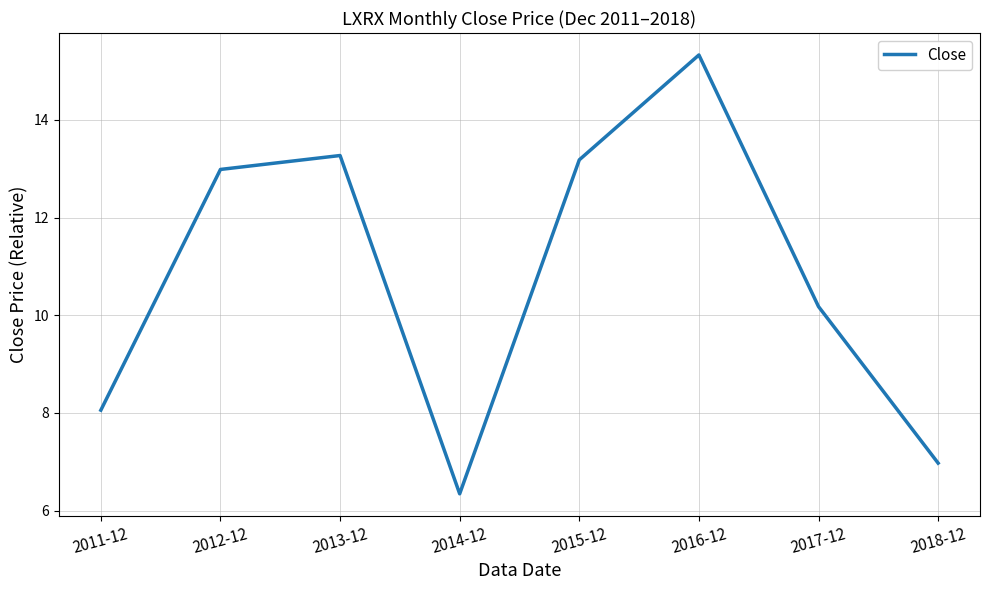

Rank the categories by value from lowest to highest.

2014-12, 2018-12, 2011-12, 2017-12, 2012-12, 2015-12, 2013-12, 2016-12